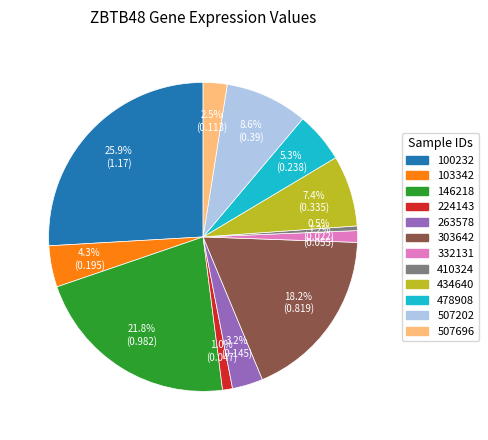

Which category has the smallest portion of the pie?

410324